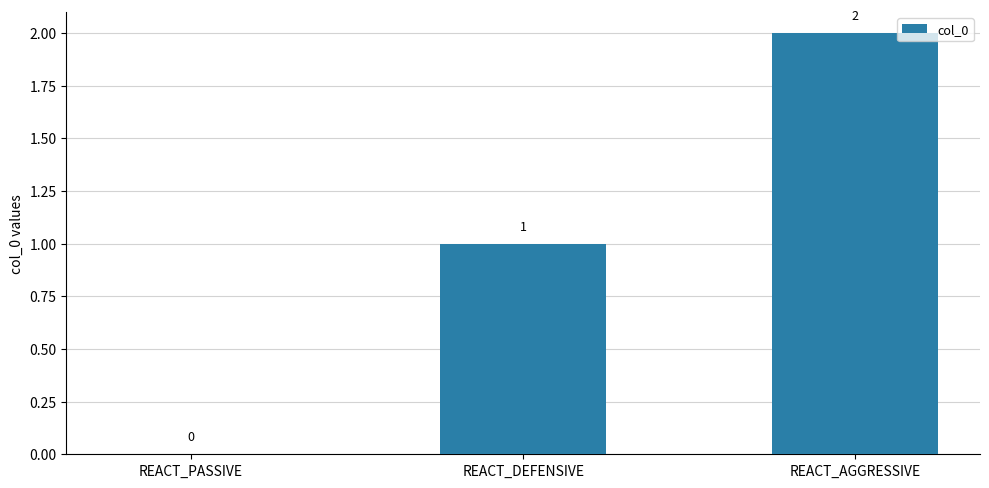

Which has a higher value, REACT_PASSIVE or REACT_DEFENSIVE?

REACT_DEFENSIVE